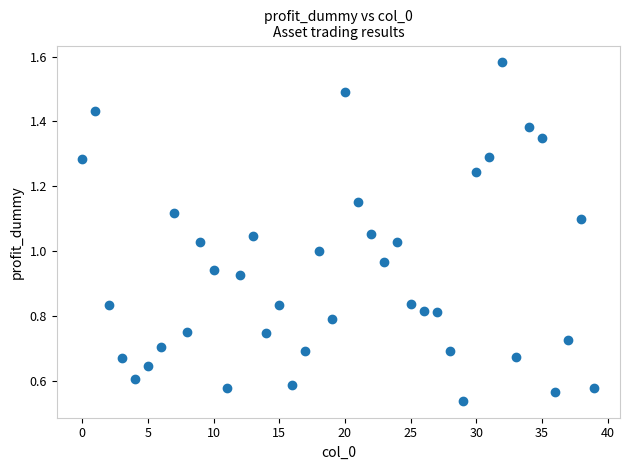

How many points are shown in the scatter plot?

40